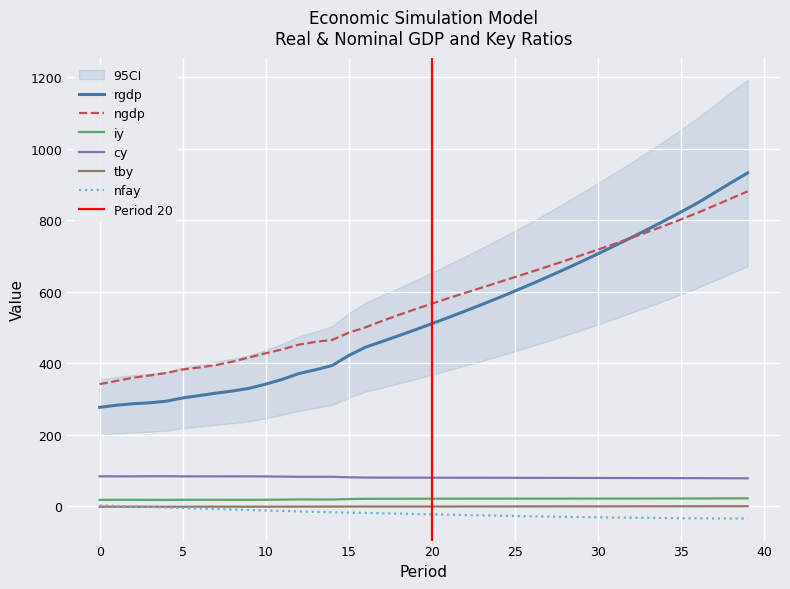

What is the highest value of the nfay series?

2.1